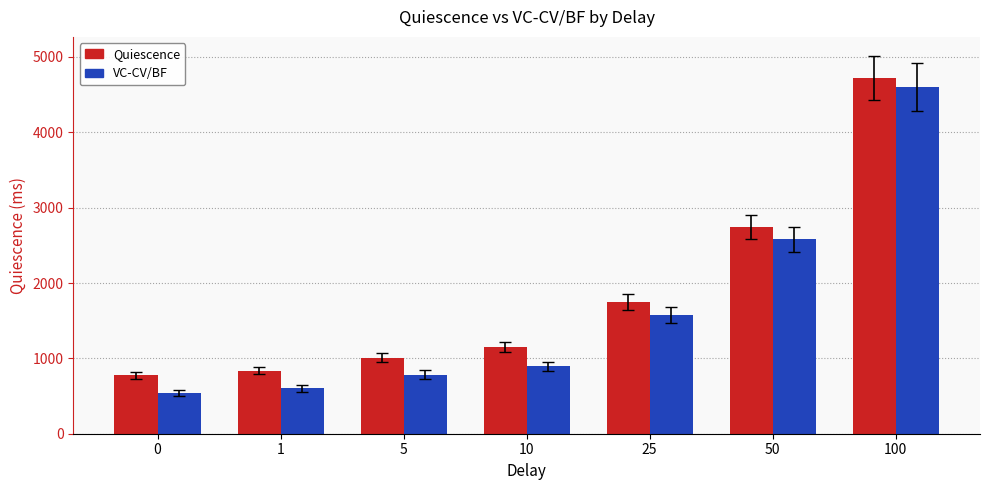

What are all the series names shown in the legend?

Quiescence, VC-CV/BF